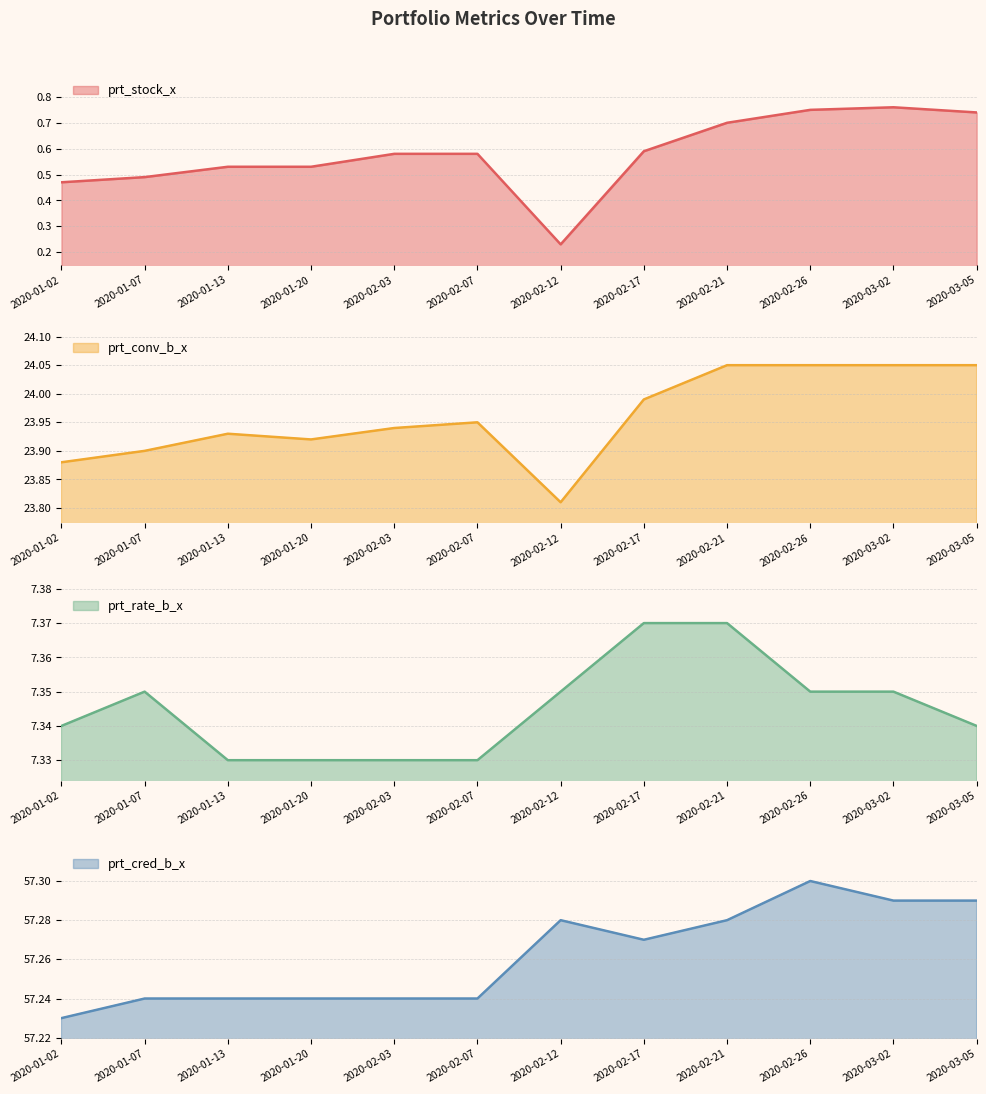

Is it true that prt_stock_x equals 0.2 at 2020-03-05?

False